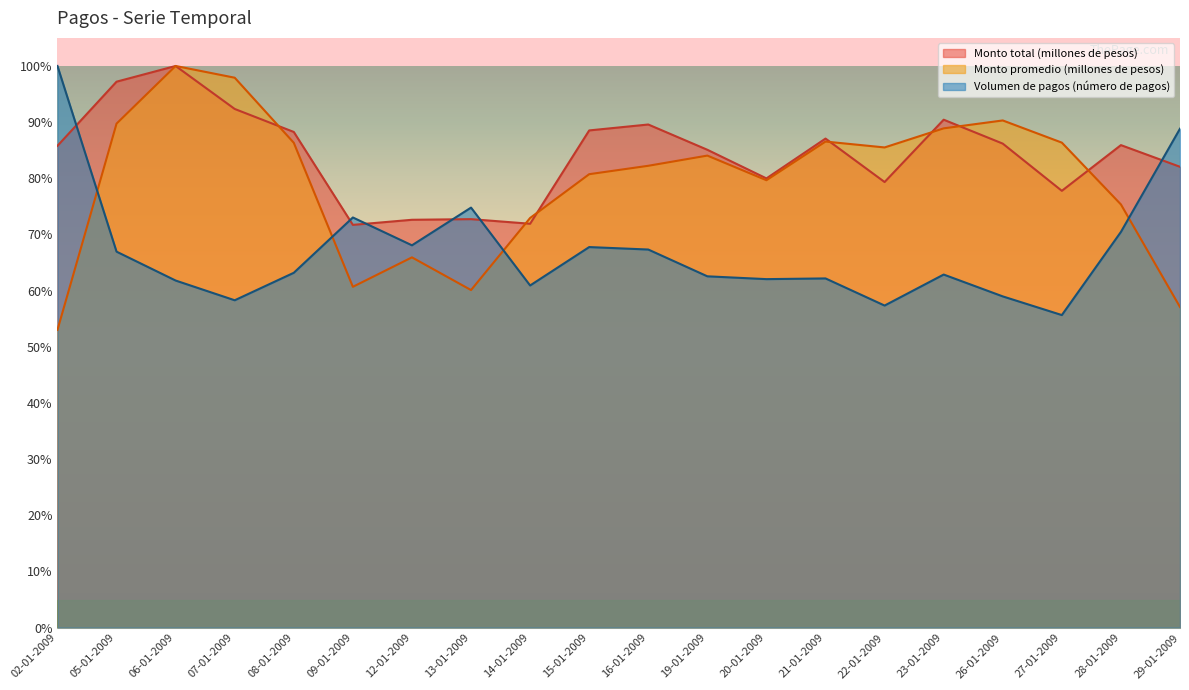

The value of Monto promedio (millones de pesos) at 19-01-2009 is 0.3. True or false?

False